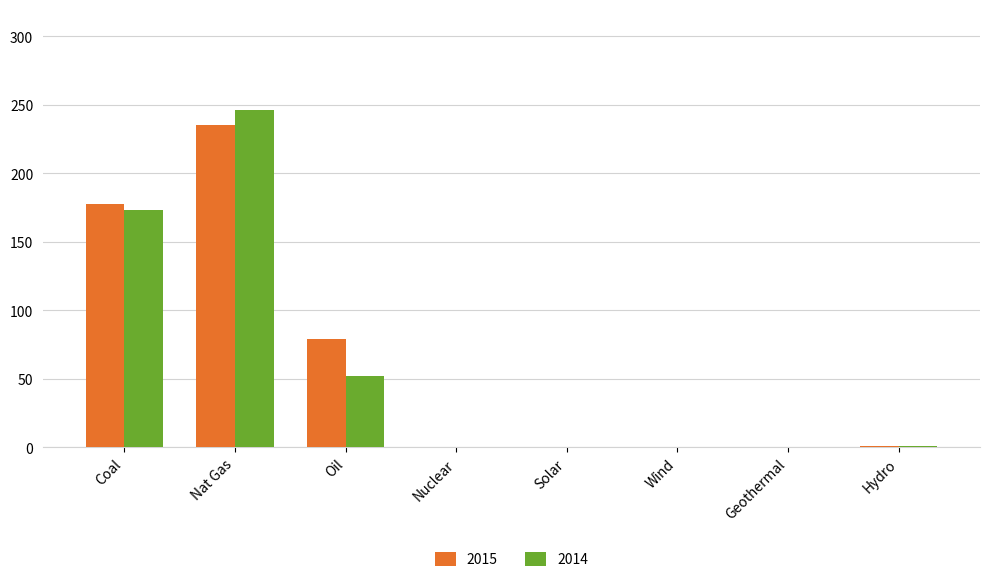

At which category is the sum across all series the highest?

Nat Gas